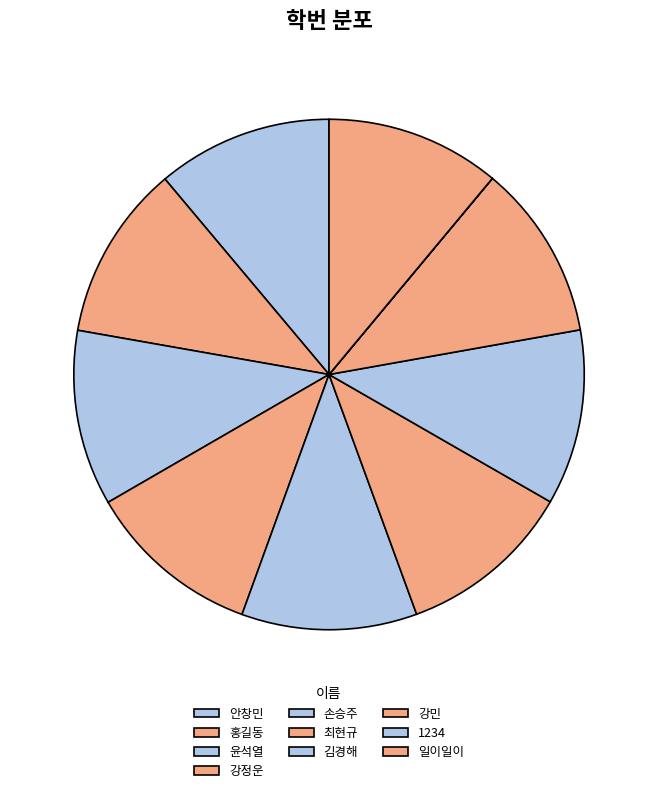

Is there any slice that represents more than half of the pie?

No